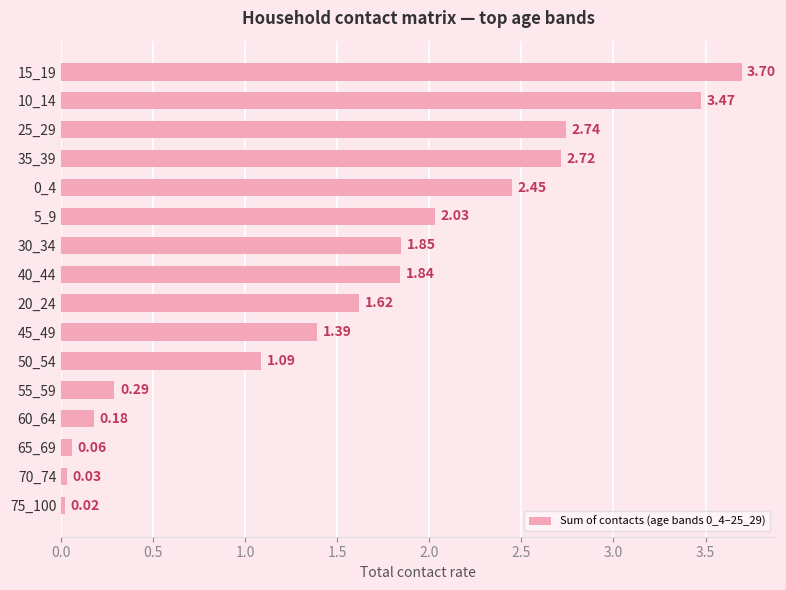

How many values exceed 1?

11